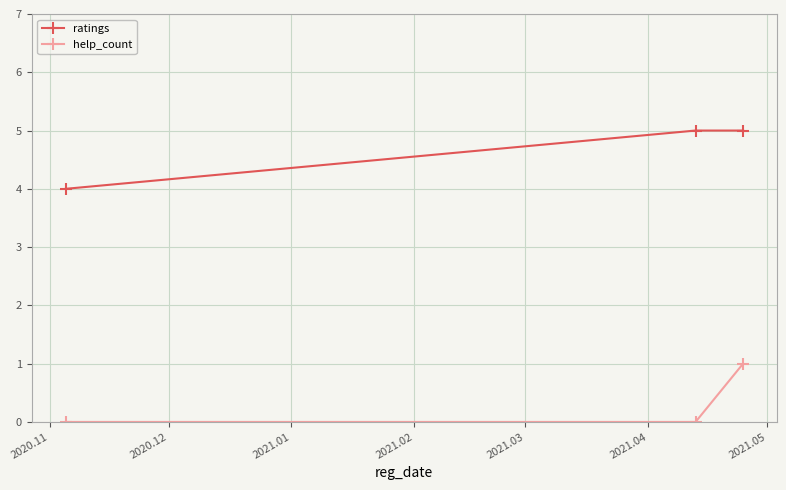

Reading left to right, transcribe all the data shown in this chart.

ratings: 4	5	5
help_count: 0	0	1